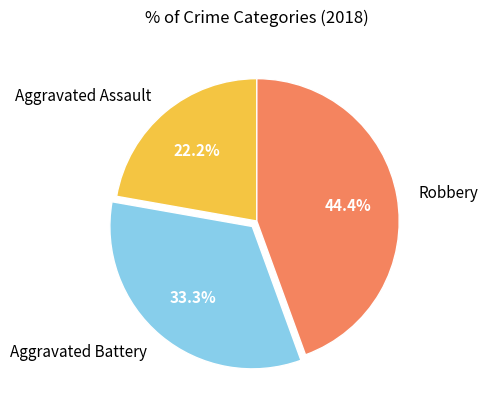

Approximately how many times larger is the value at Robbery compared to Aggravated Assault?

2.0